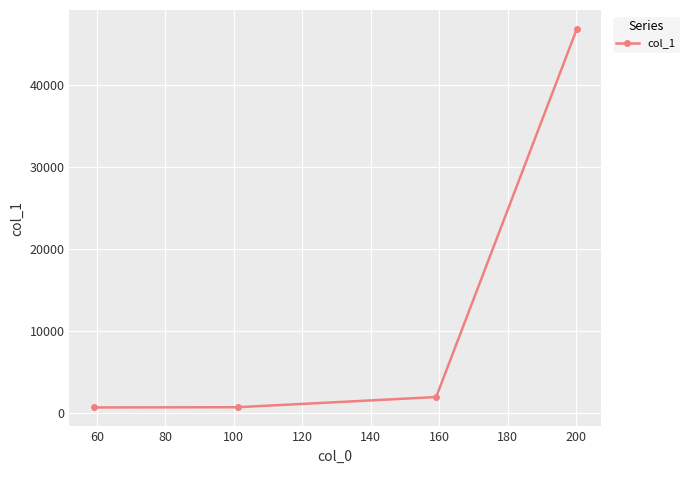

What is the difference between the maximum and second lowest values?

46223.5